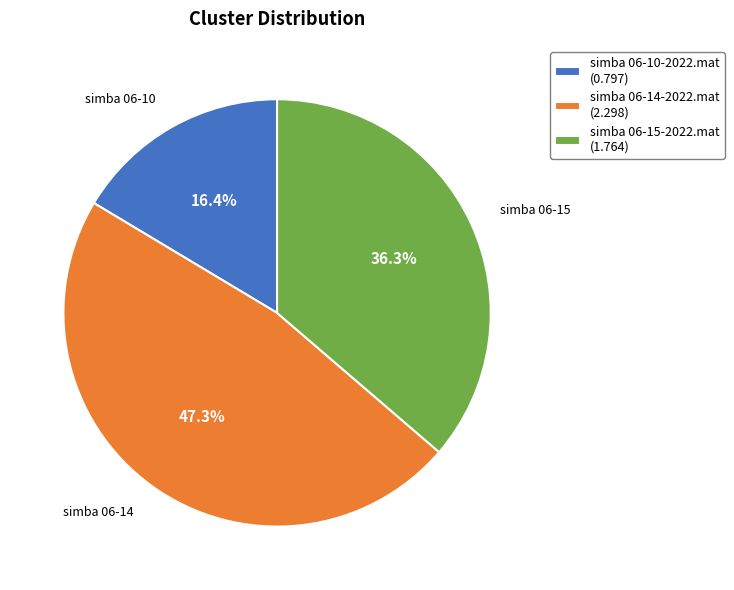

How many slices are in this pie chart?

3